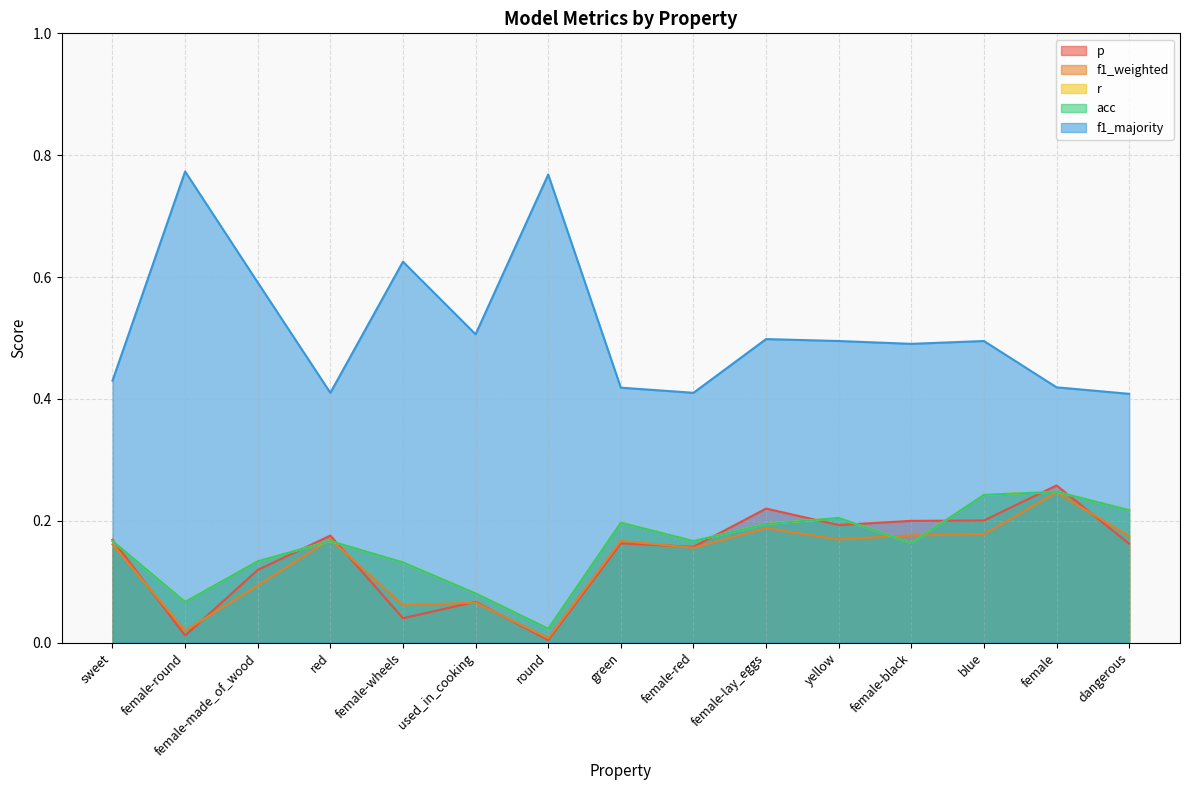

What is the label of the 1st point from the right?

dangerous